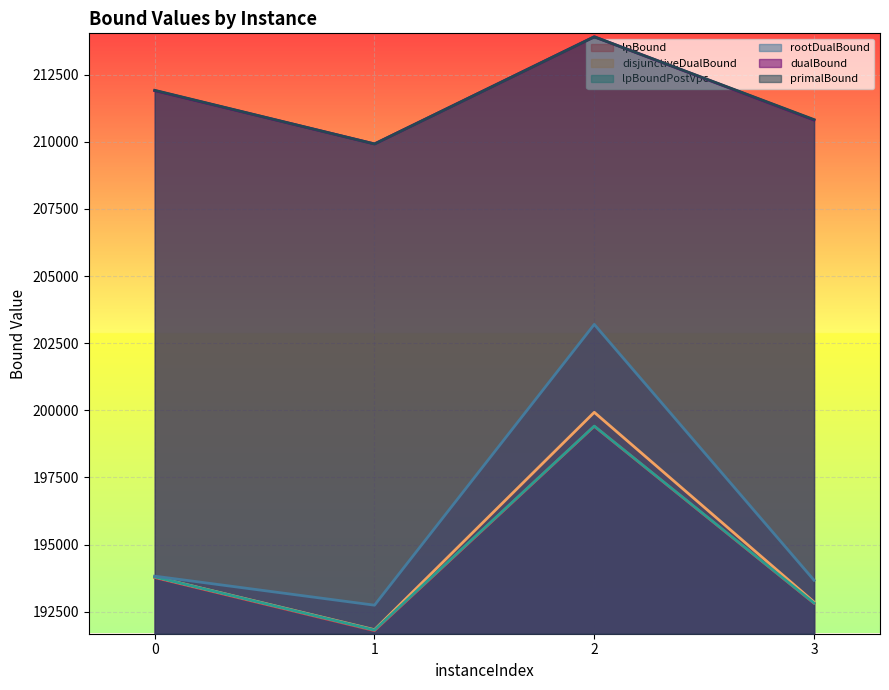

What is the difference between the second highest and minimum values in the rootDualBound series?

1081.5